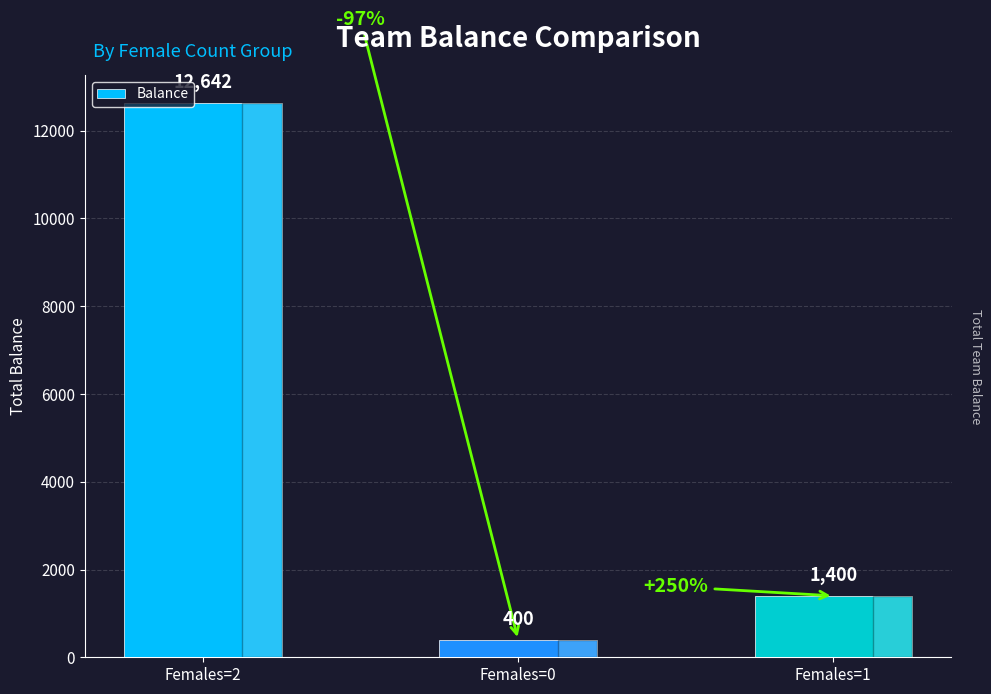

Reading left to right, transcribe all the data shown in this chart.

12642	400	1400